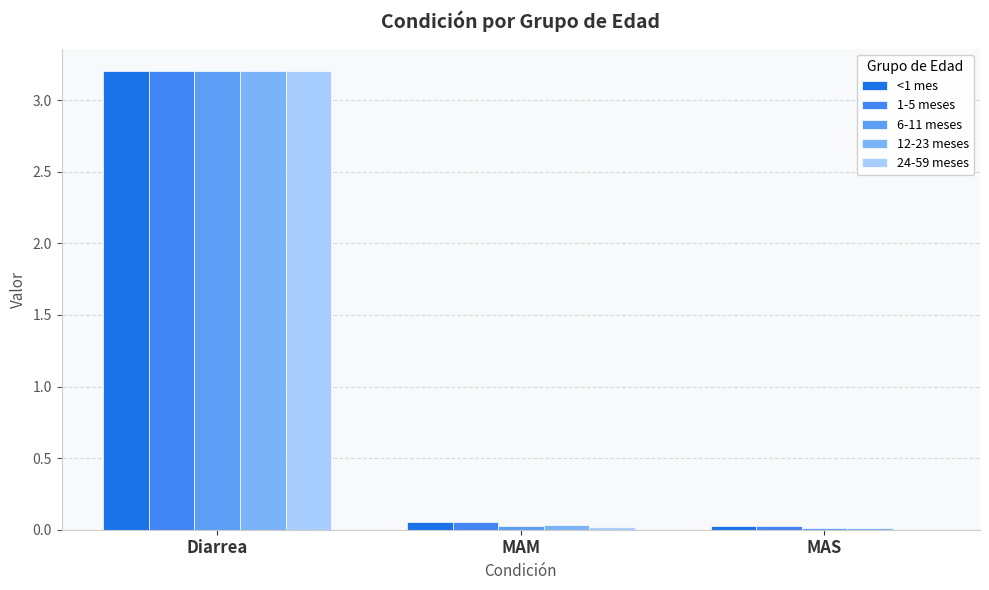

Reading left to right, what are all the values shown in this chart?

<1 mes: Diarrea=3.2	MAM=0.1	MAS=0.0
1-5 meses: Diarrea=3.2	MAM=0.1	MAS=0.0
6-11 meses: Diarrea=3.2	MAM=0.0	MAS=0.0
12-23 meses: Diarrea=3.2	MAM=0.0	MAS=0.0
24-59 meses: Diarrea=3.2	MAM=0.0	MAS=0.0